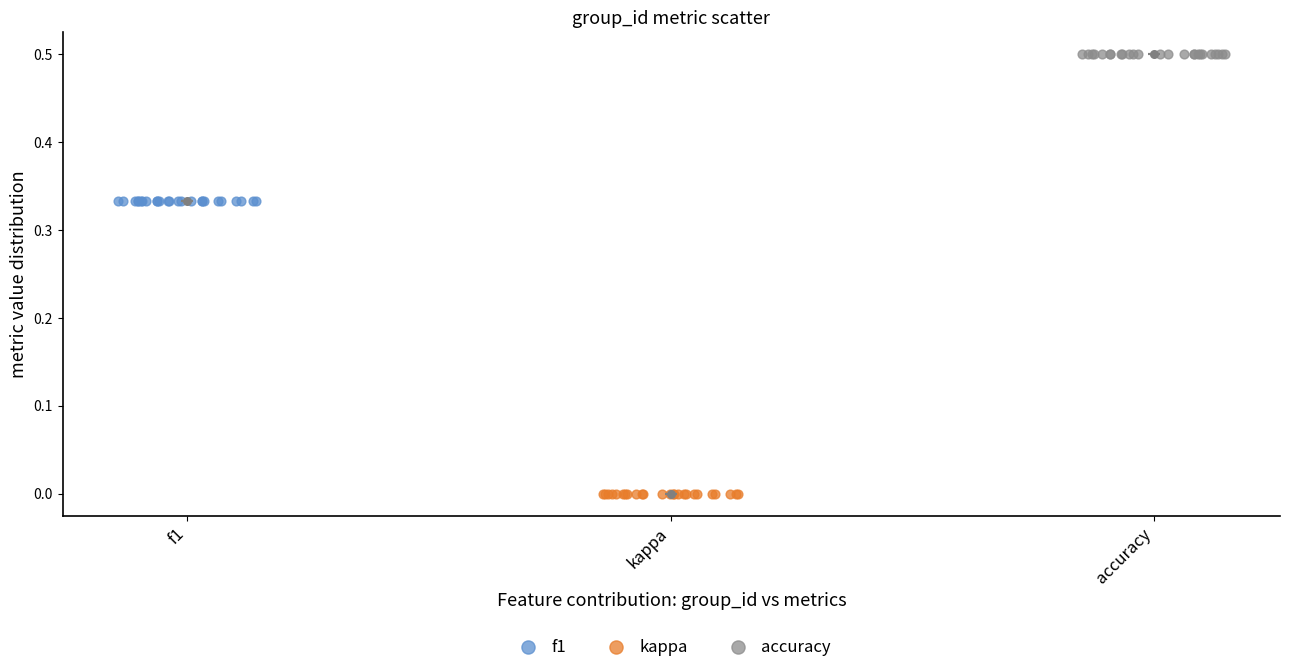

Which series reaches the maximum Y coordinate?

accuracy